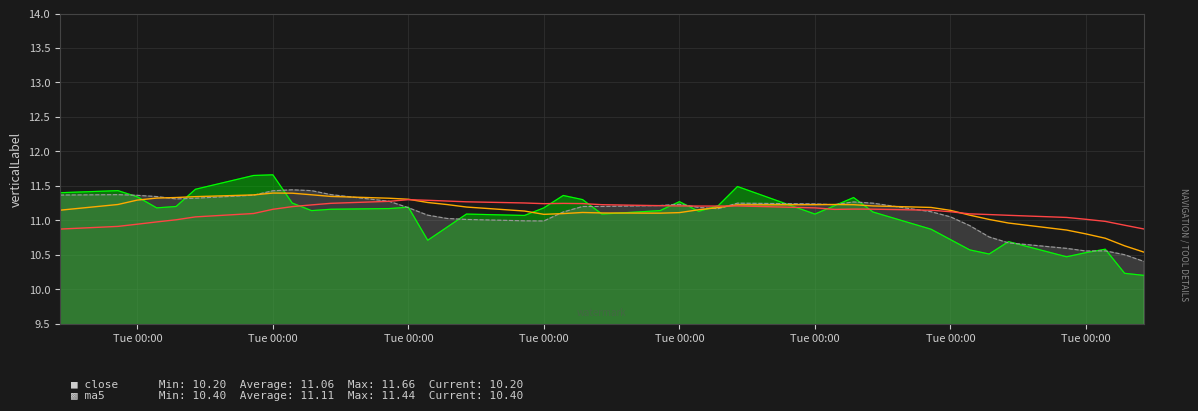

How many lines are shown in the chart?

4